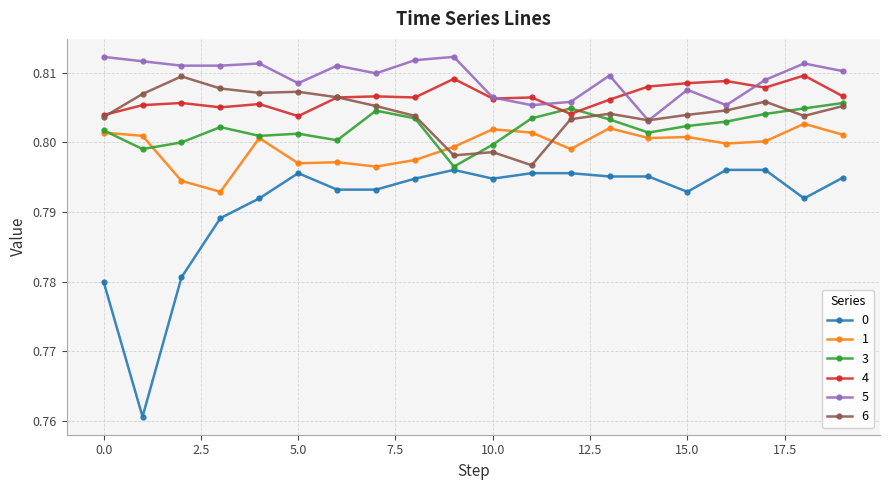

How many 6 values are between 0 and 1?

20